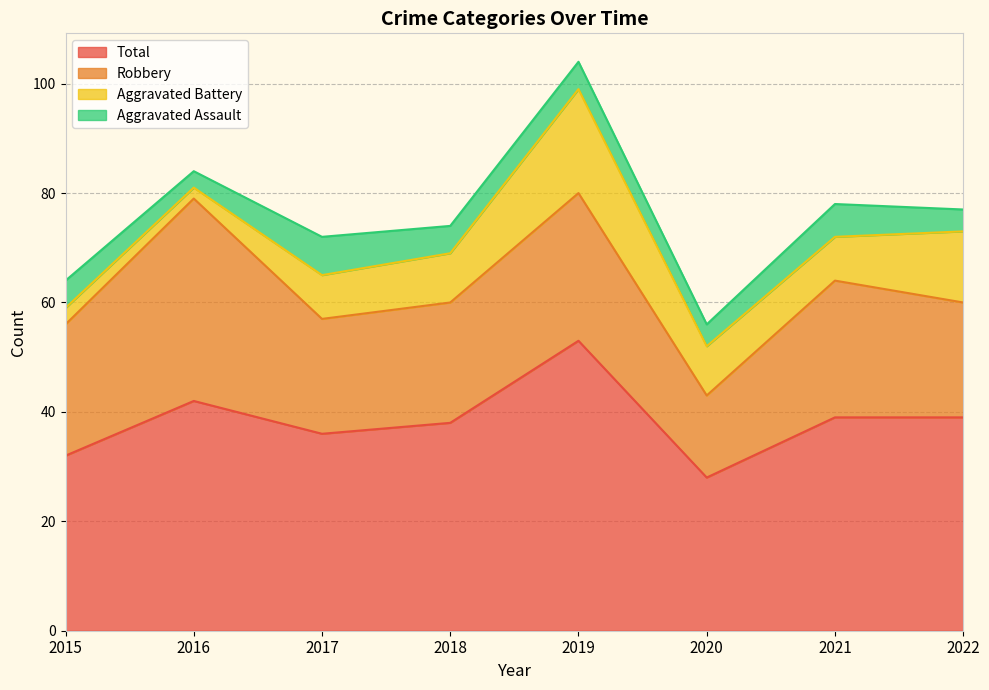

What is the minimum value for Total?

28